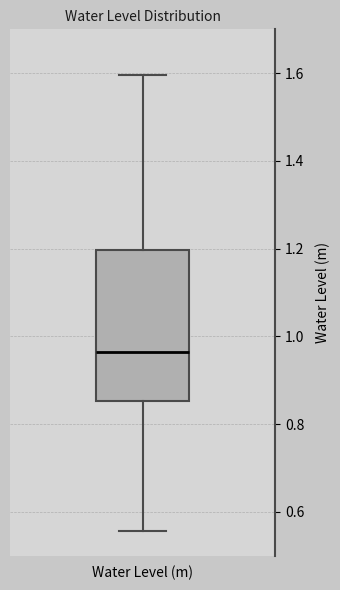

Transcribe this box plot: give where the median line is, the range the box spans, and where the two whiskers end, as read against the y-axis. The values are not printed on the chart, so give them approximately, as read against the axis.

median 0.96, box 0.86 to 1.20, whiskers 0.56 to 1.60